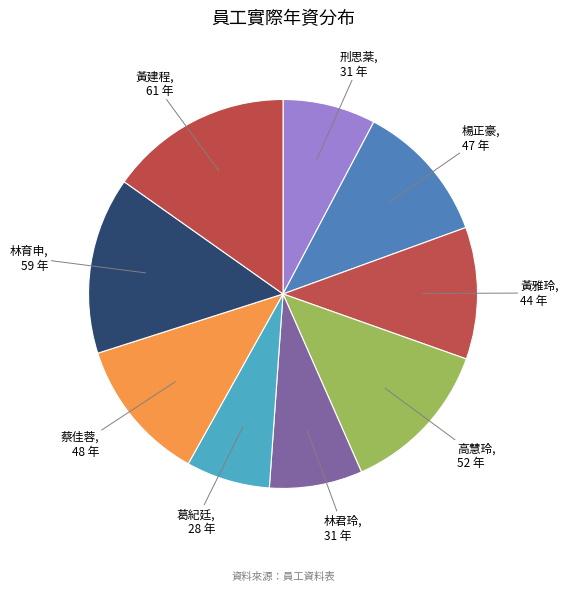

True or false: 楊正豪 accounts for 12% of the total.

True